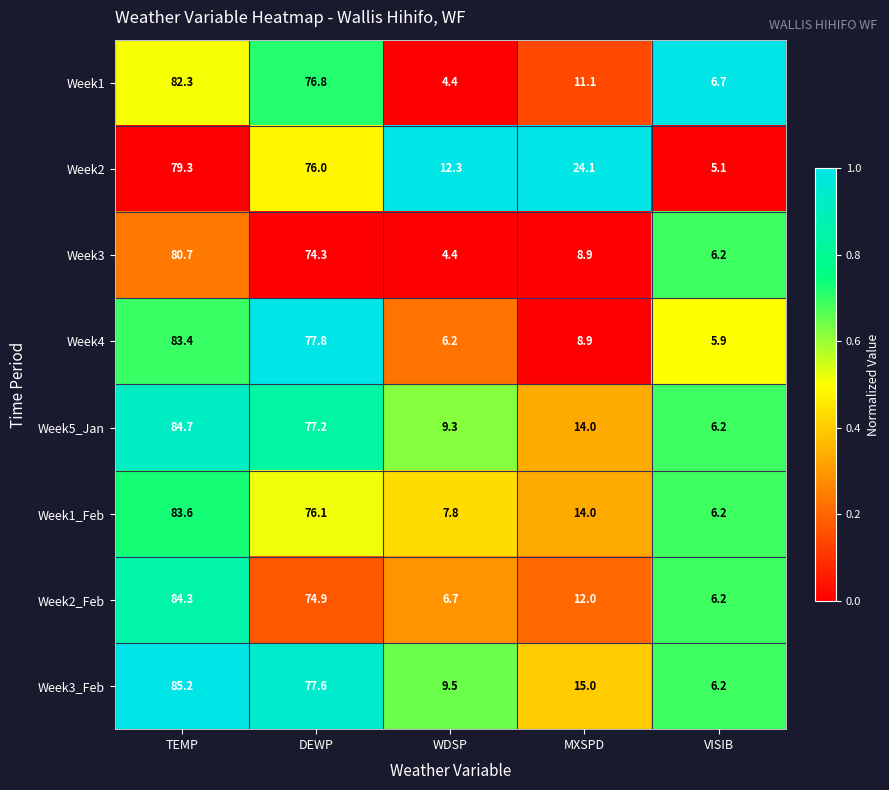

What is the difference between the second highest and second lowest values in the Week2 series?

63.7